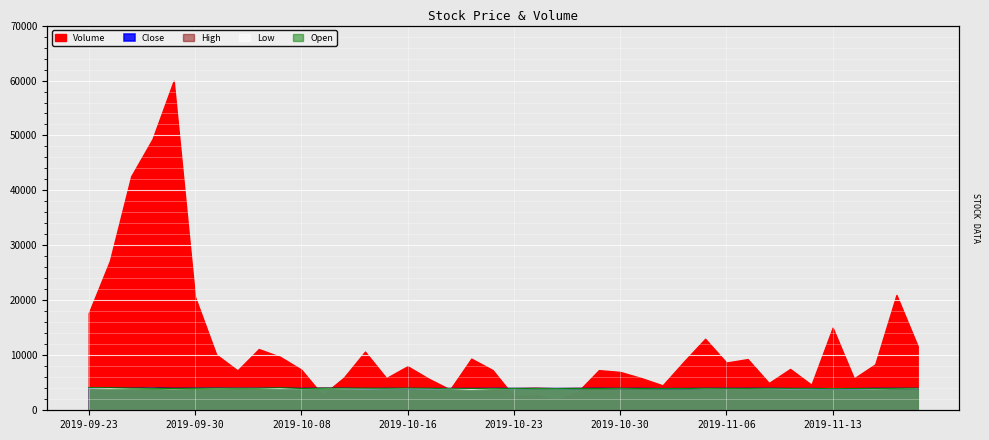

What is the maximum value for Low?

4050